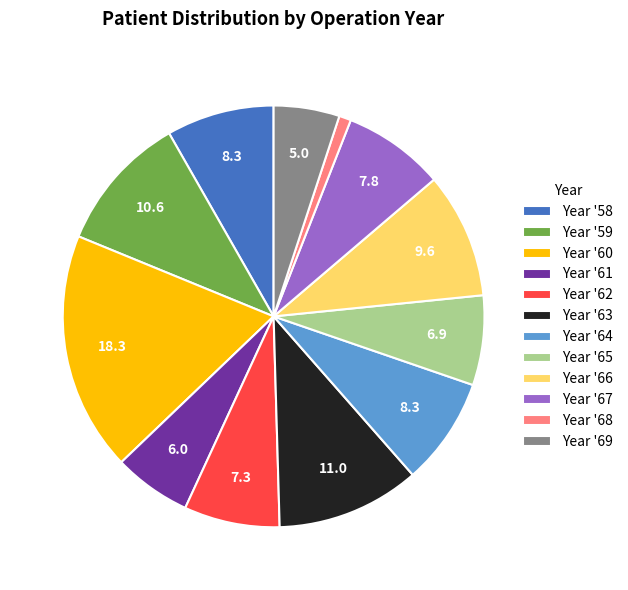

How many slices are in this pie chart?

12